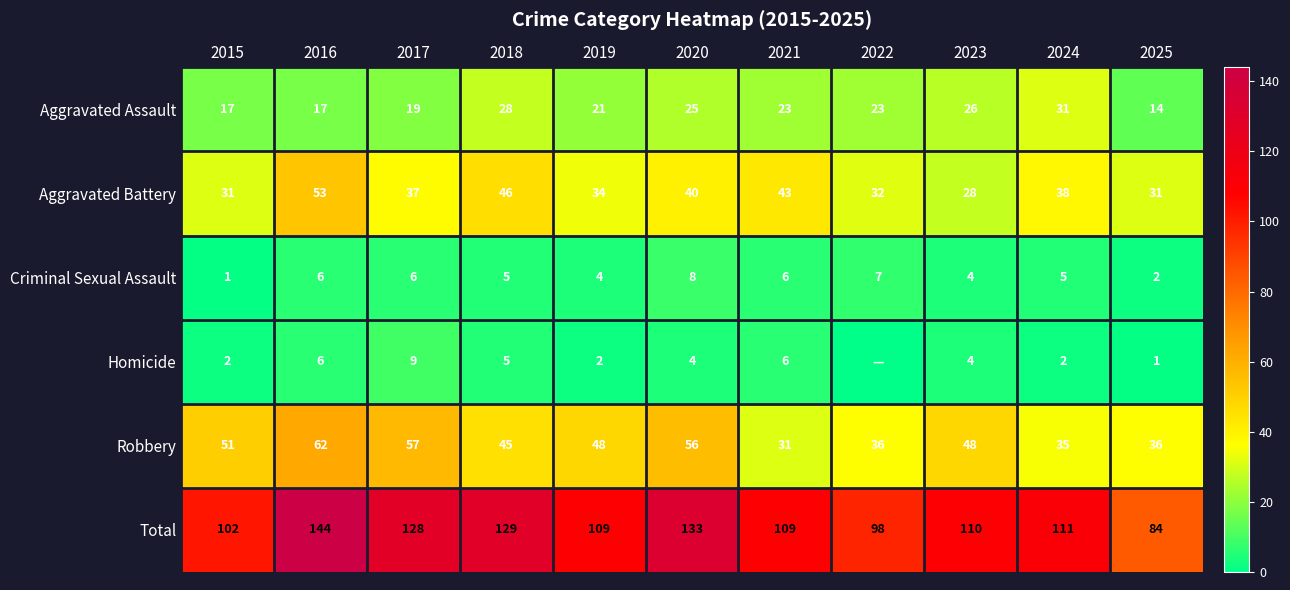

True or false: Robbery has a value of 45 at 2018.

True